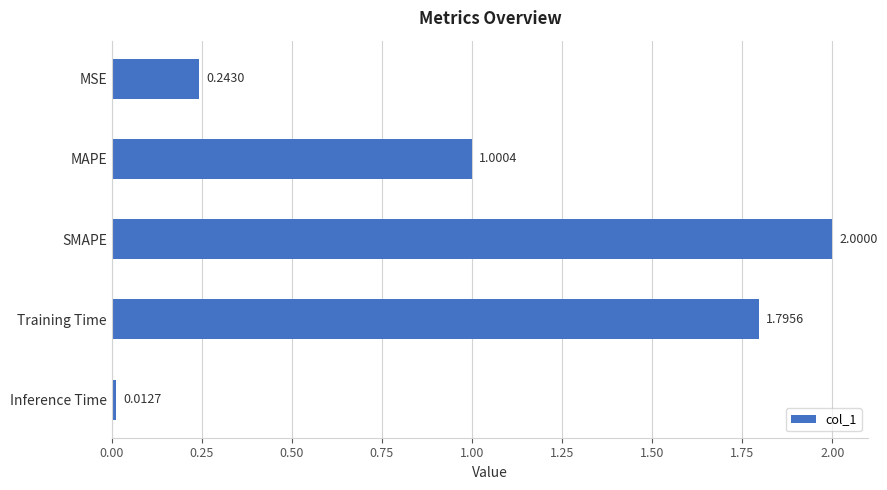

Which category has the lowest value across all series?

Inference Time